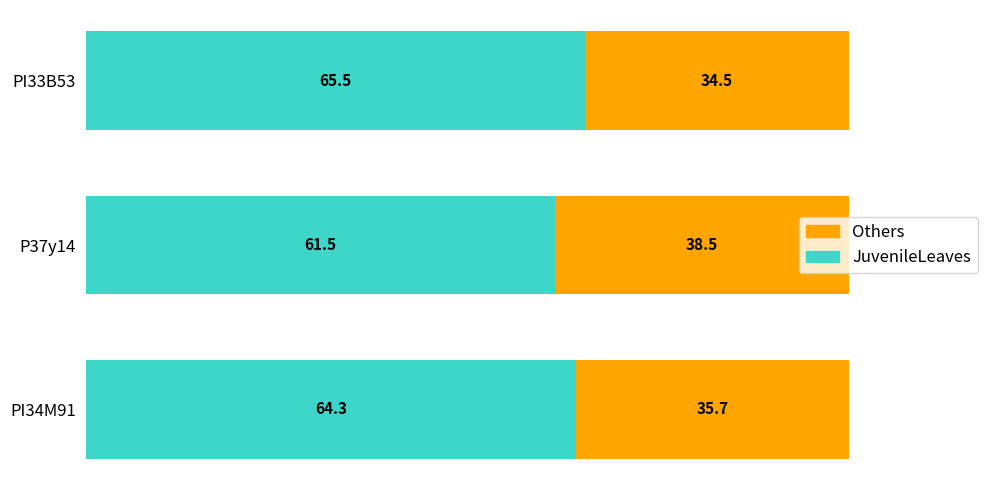

At which label is JuvenileLeaves closest to 63?

PI34M91